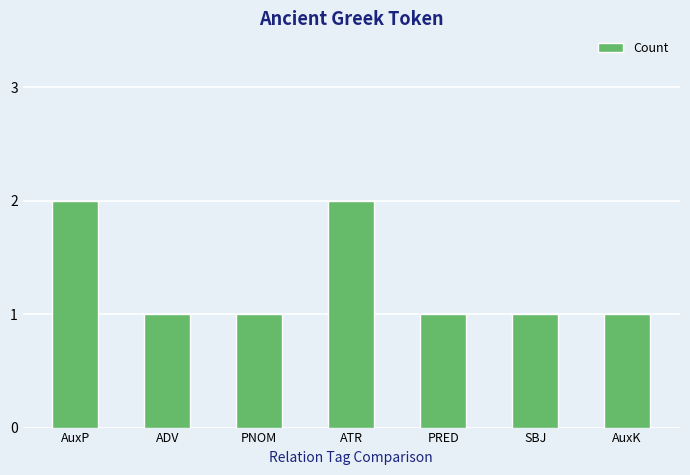

Approximately how many times larger is the value at ADV compared to PRED?

1.0